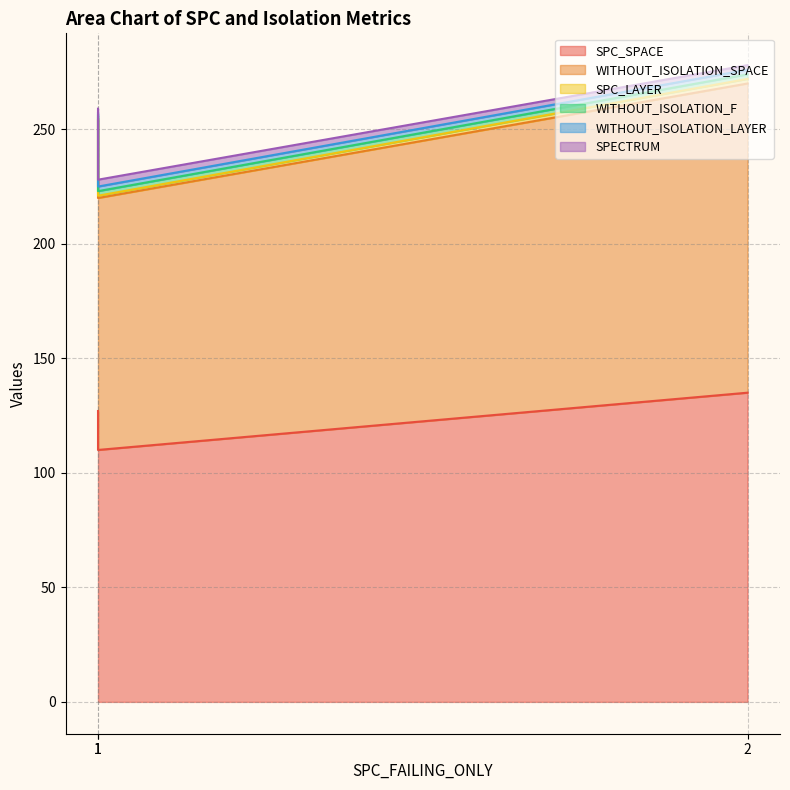

True or false: SPC_LAYER has a value of 1 at 1.

True